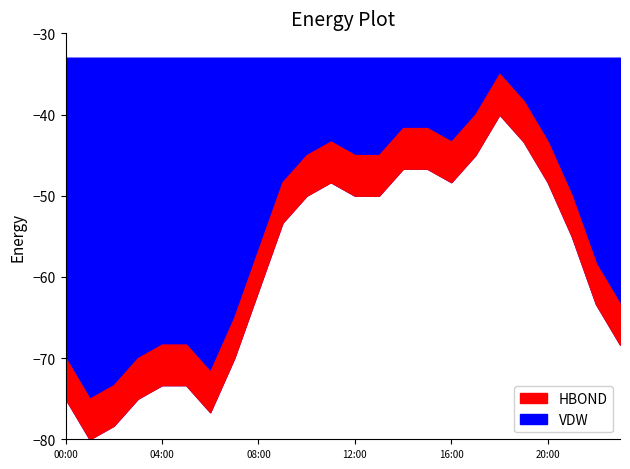

Approximately how many times larger is the value at 10:00 compared to 00:00?

1.2